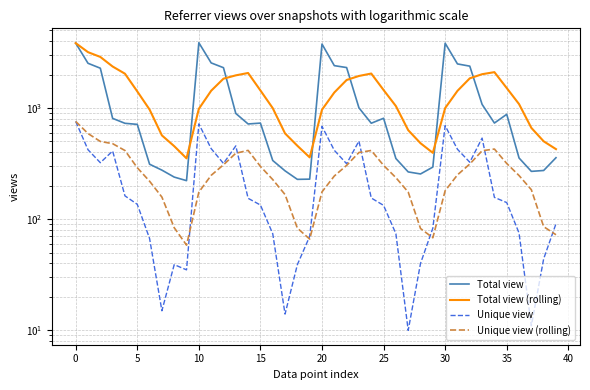

At 14, list the series in order from smallest to largest.

Unique view, Unique view (rolling), Total view, Total view (rolling)